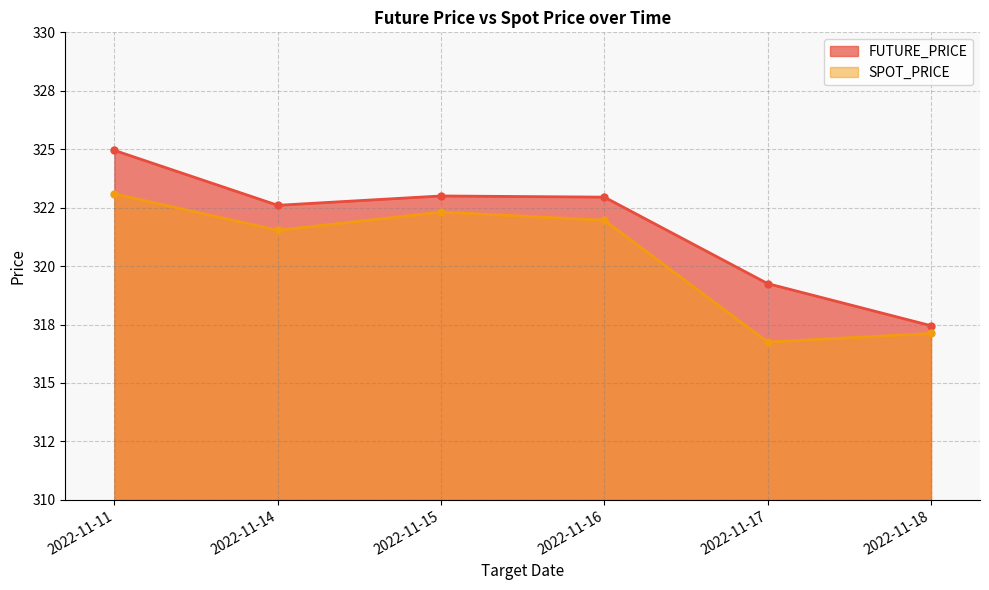

Which series has the widest spread of values?

FUTURE_PRICE